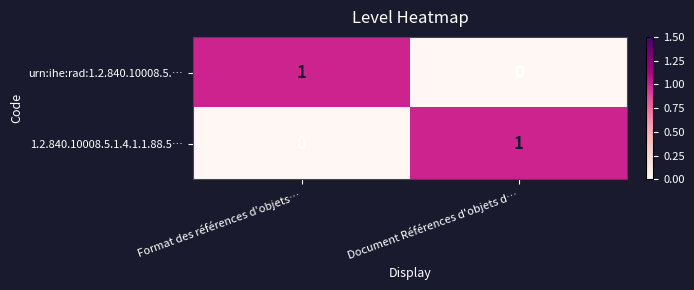

True or false: urn:ihe:rad:1.2.840.10008.5.… has a value of 0 at Document Références d'objets d….

True